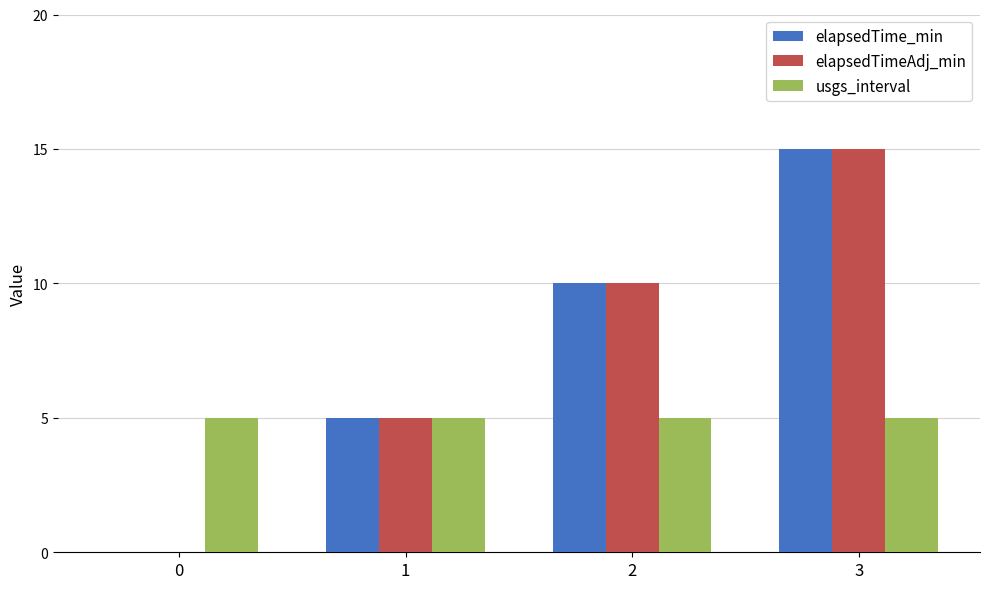

How many groups of bars are there?

4